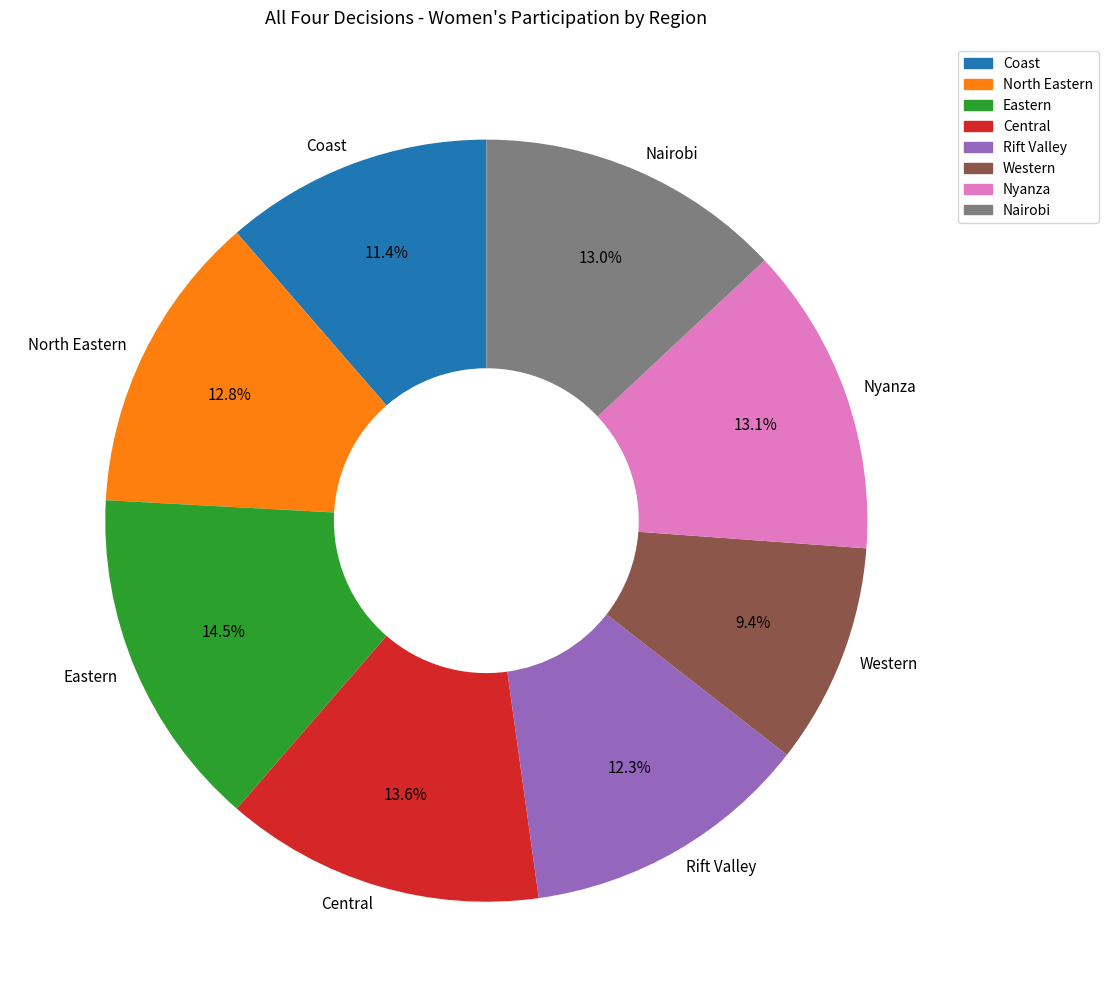

Is there any slice that represents more than half of the pie?

No